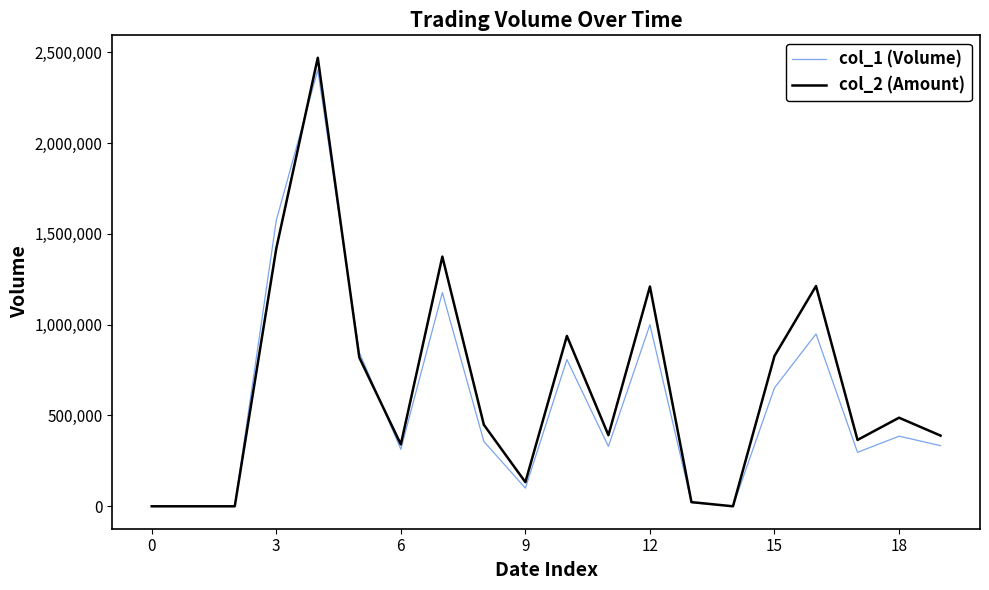

What is the maximum value shown in the chart?

2469610